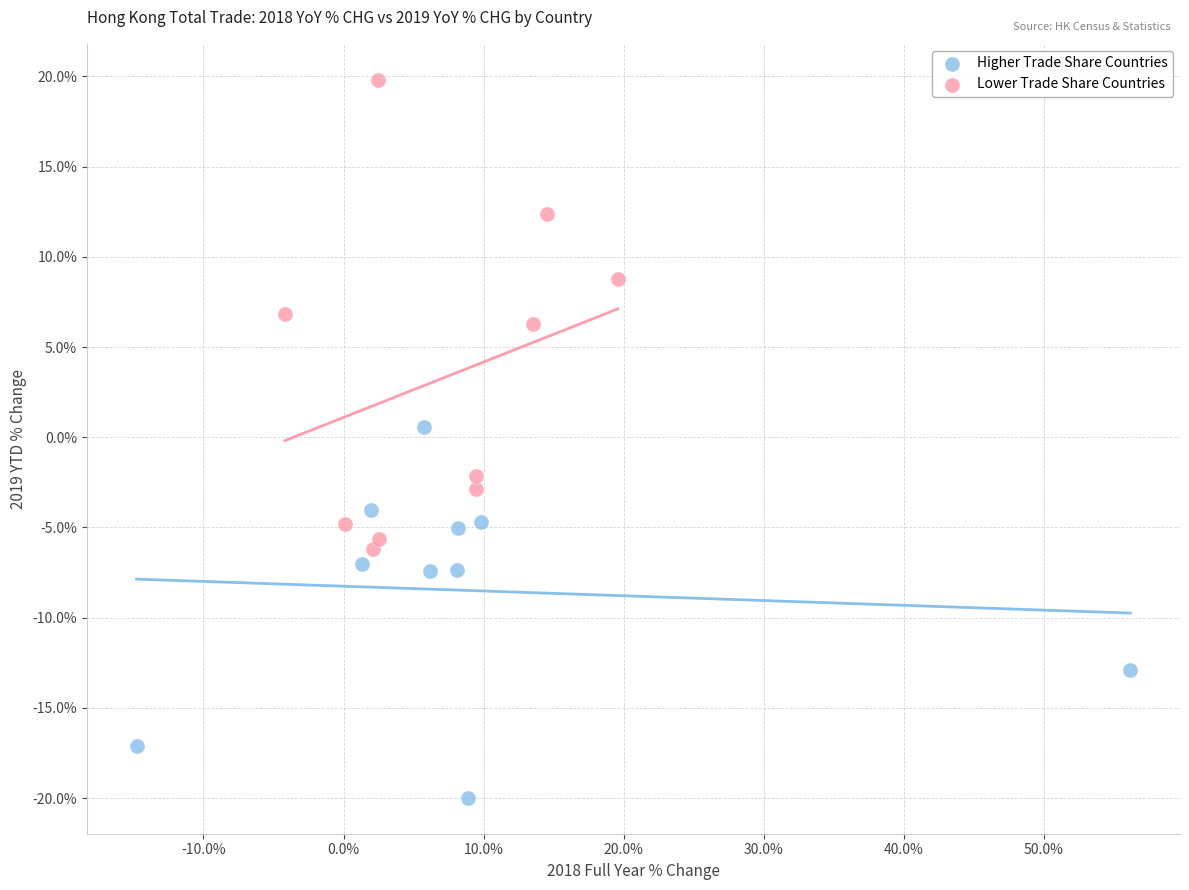

Which series has the widest spread of Y values?

Lower Trade Share Countries